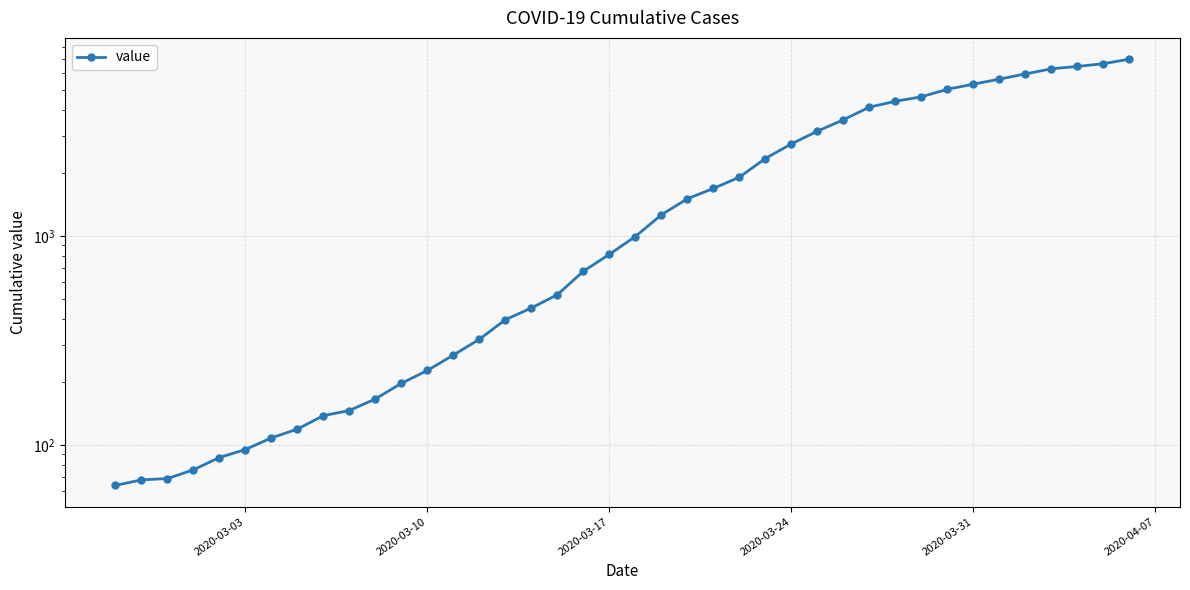

What is the difference between the second highest and minimum values?

6600